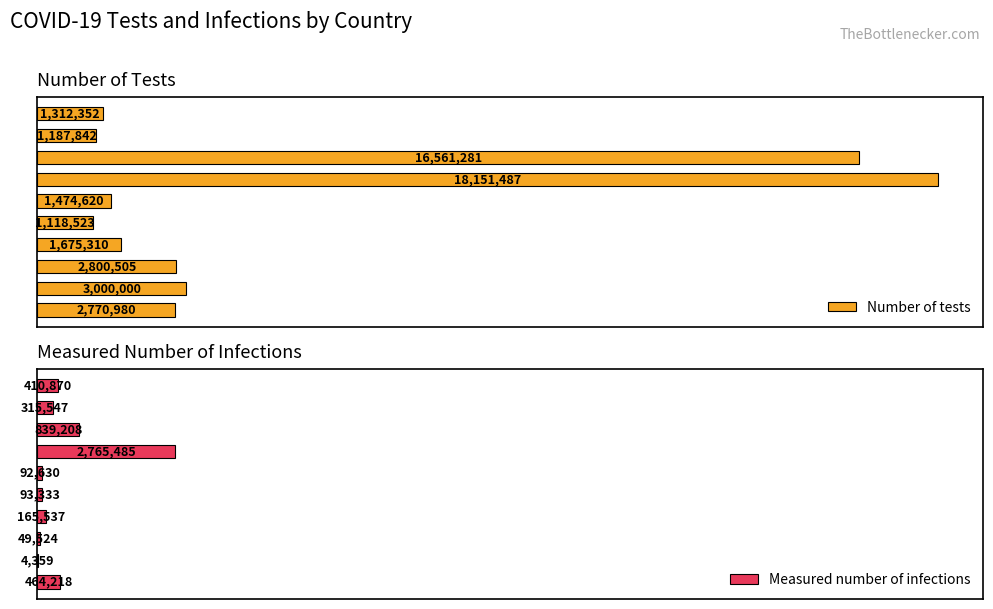

What is the total value across all series at 0.00?

3235198